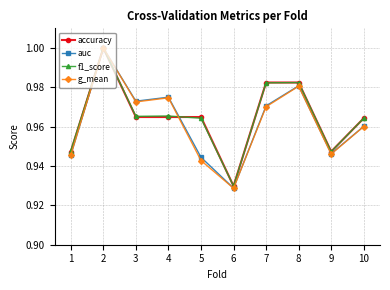

How many lines are shown in the chart?

4